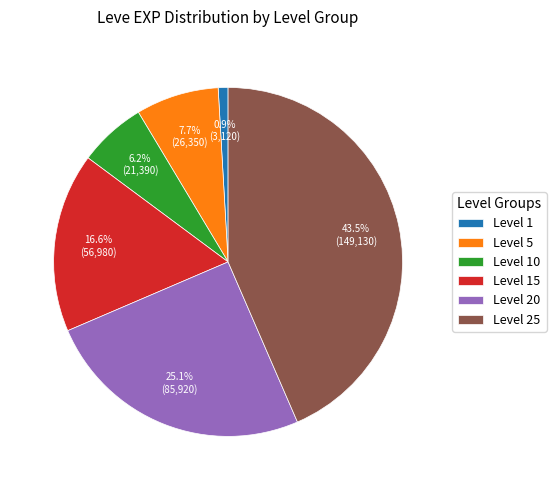

Is the sum of Level 5 and Level 10 greater than half?

No